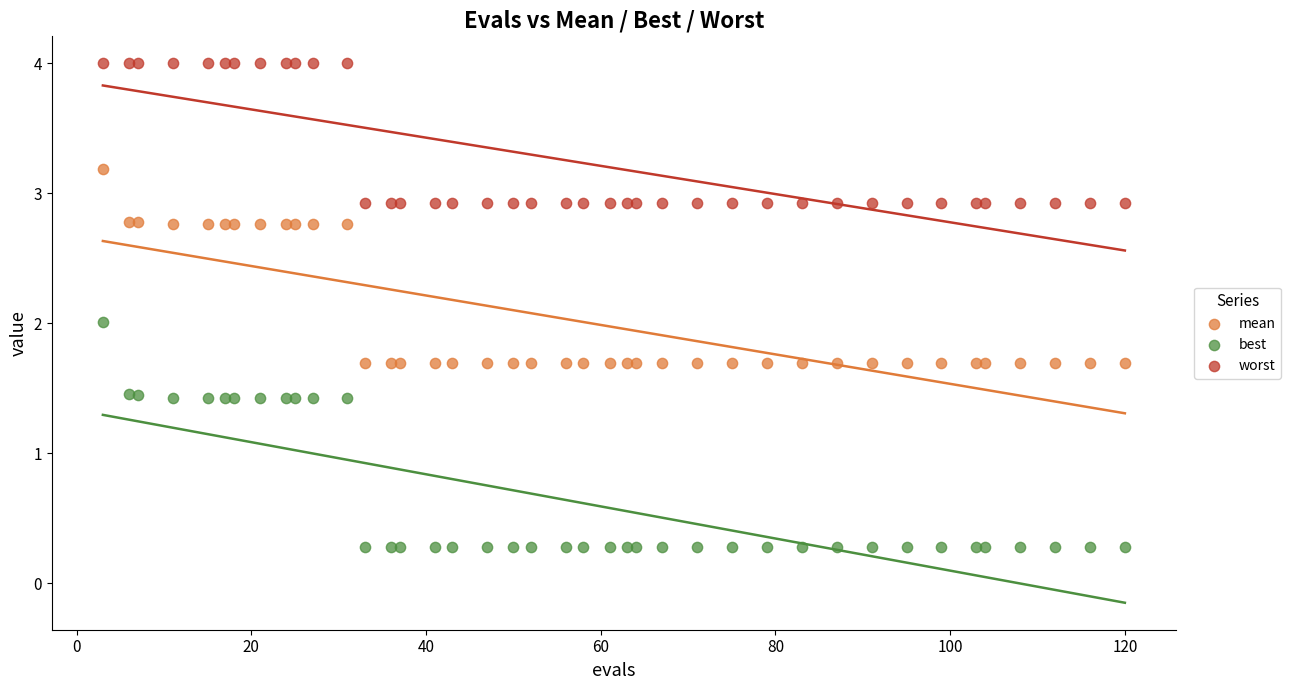

What is the X range (max minus min) for the scatter plot?

117.0